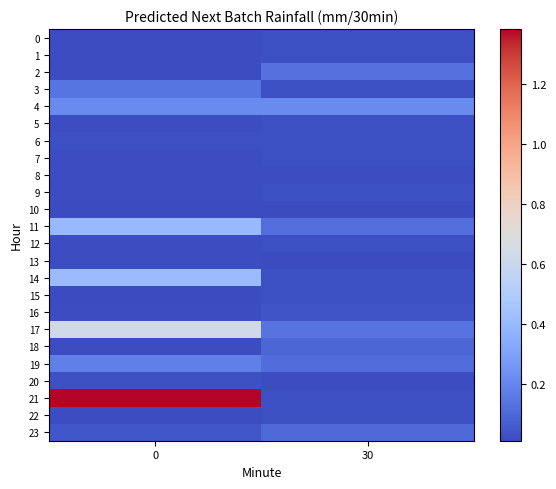

At how many categories does at least one series exceed 0?

2